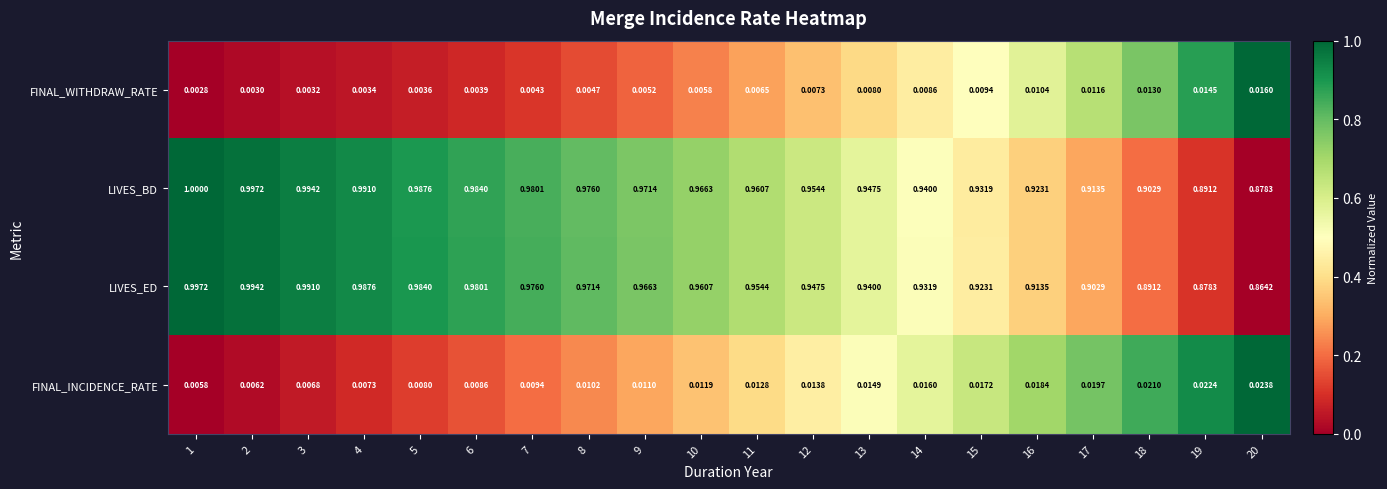

Which series has the largest total across all categories?

LIVES_BD